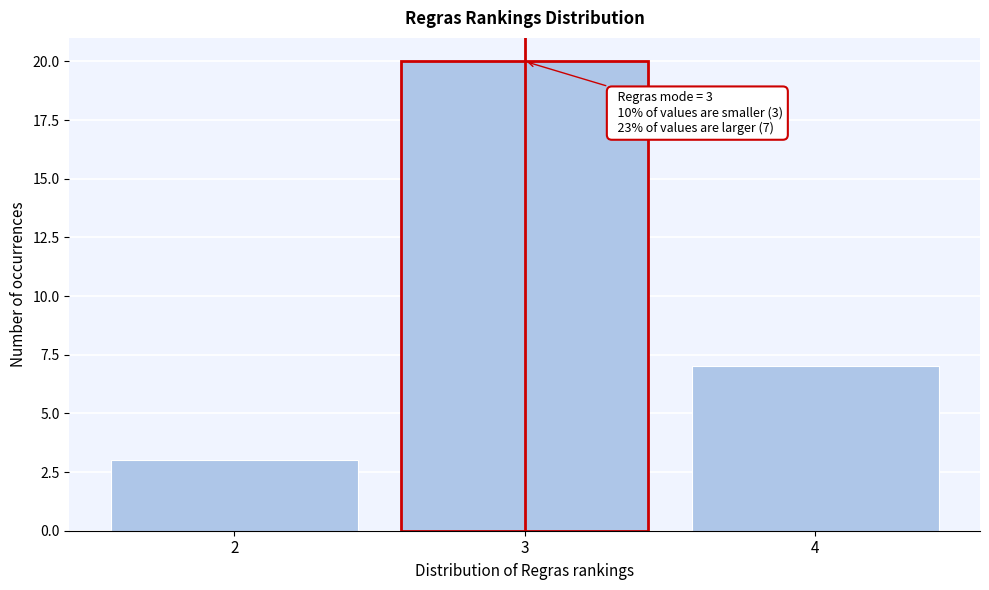

Which range on the x-axis has the tallest bar?

2.5 to 3.5